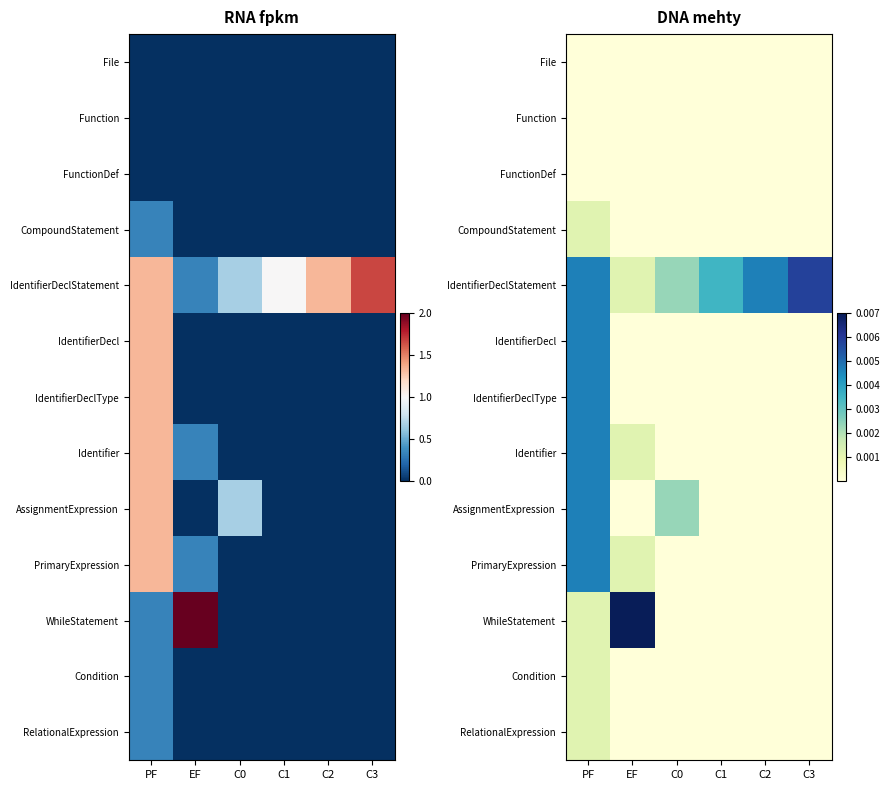

The value of PrimaryExpression at EF is 0.0. True or false?

False